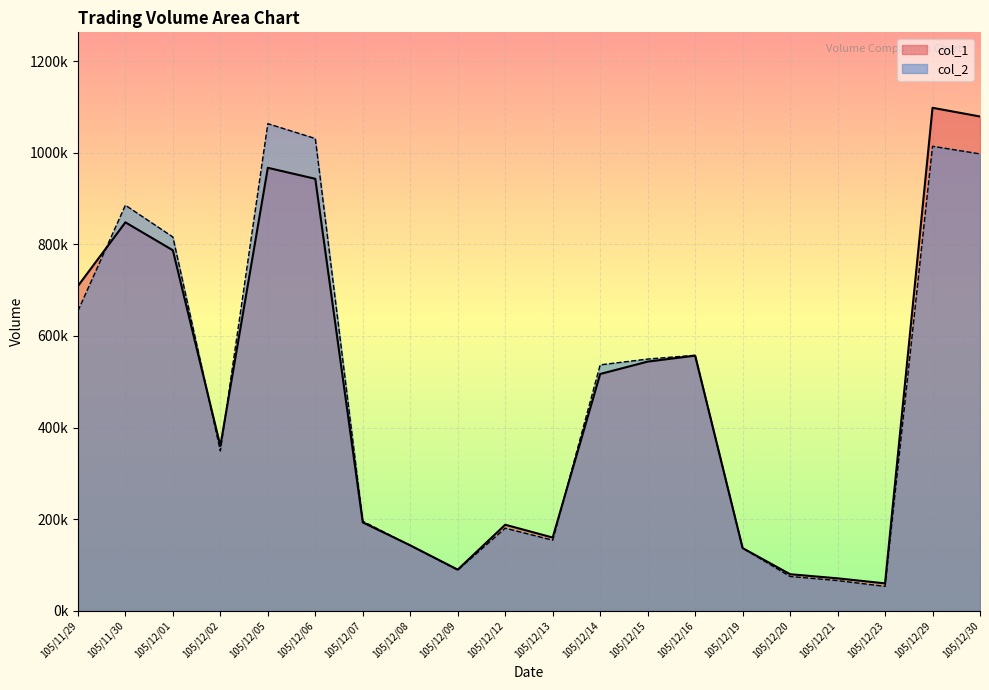

At which category is the sum across all series the highest?

105/12/29